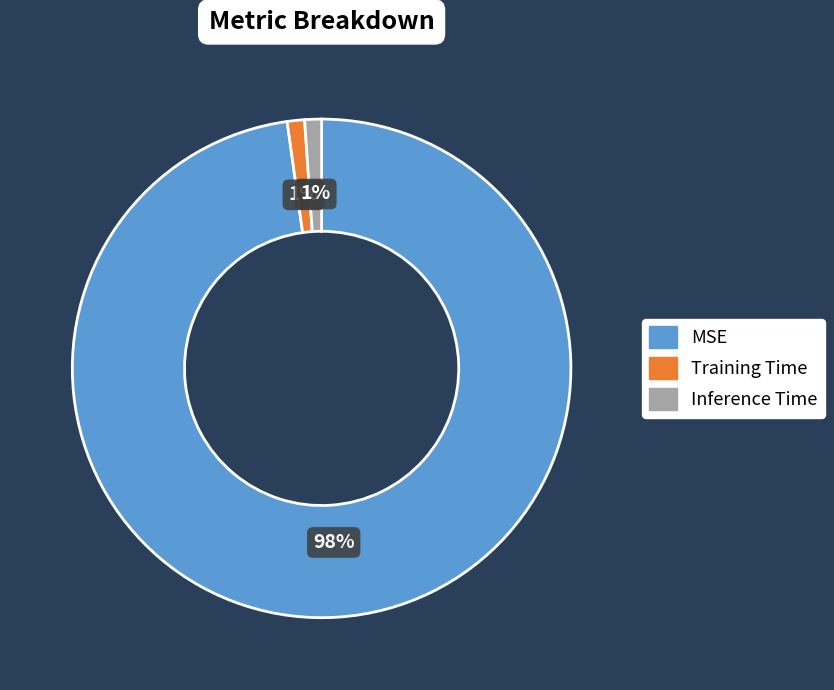

To the nearest percent, what is the combined percentage of MSE and Training Time?

99%